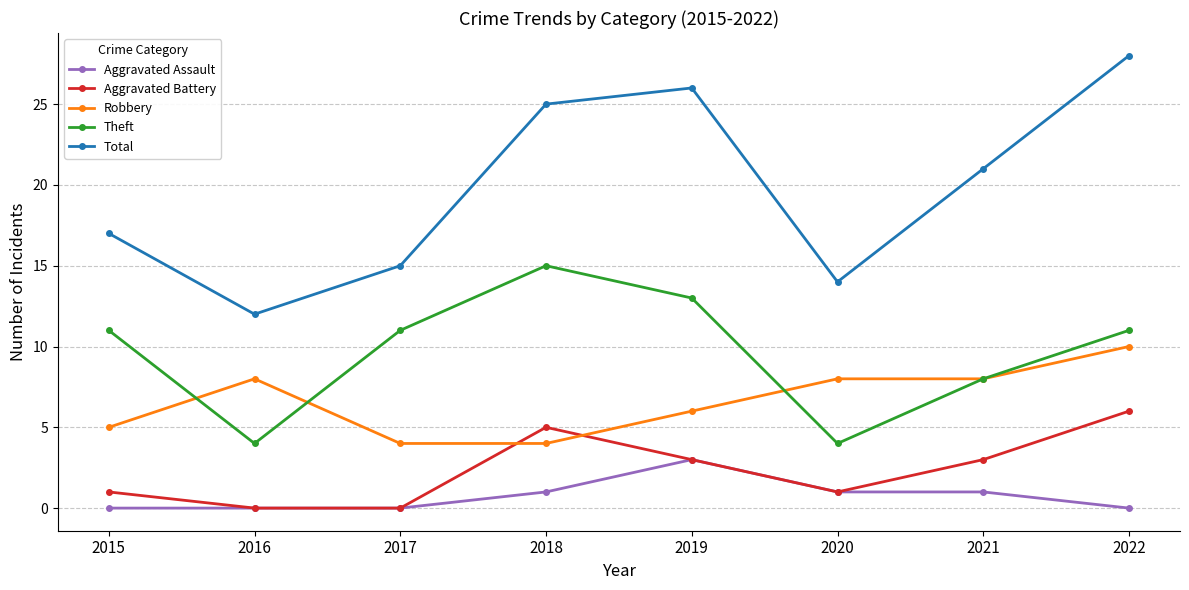

Rank the series by their maximum value, from lowest to highest.

Aggravated Assault, Aggravated Battery, Robbery, Theft, Total